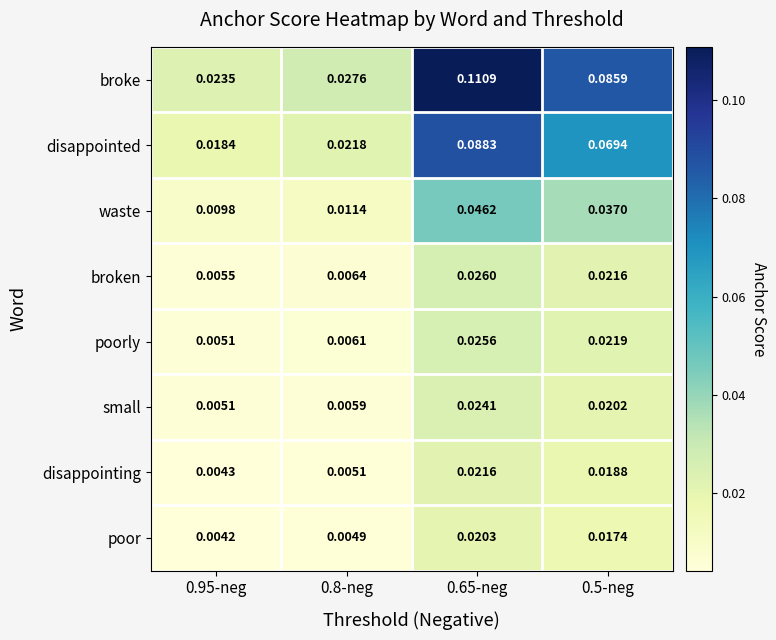

Between 0.95-neg and 0.5-neg, which series saw the biggest shift?

broke